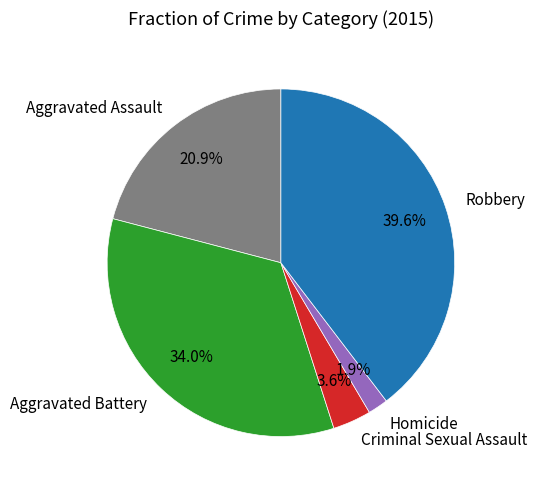

Which slice is the largest?

Robbery